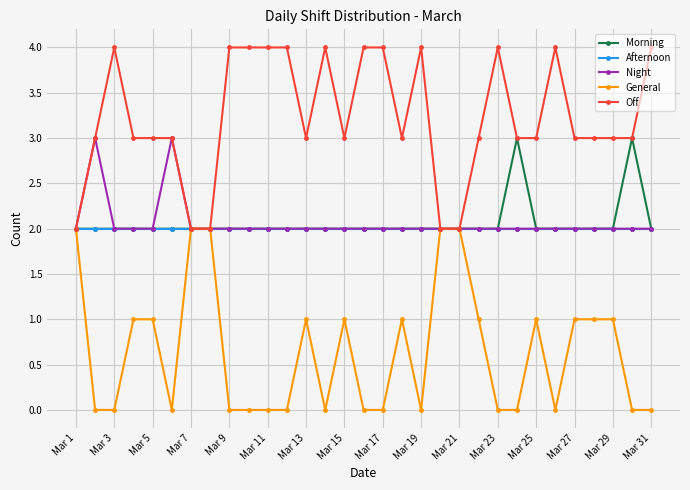

In Night, how many points are higher than both neighbors (excluding endpoints)?

2